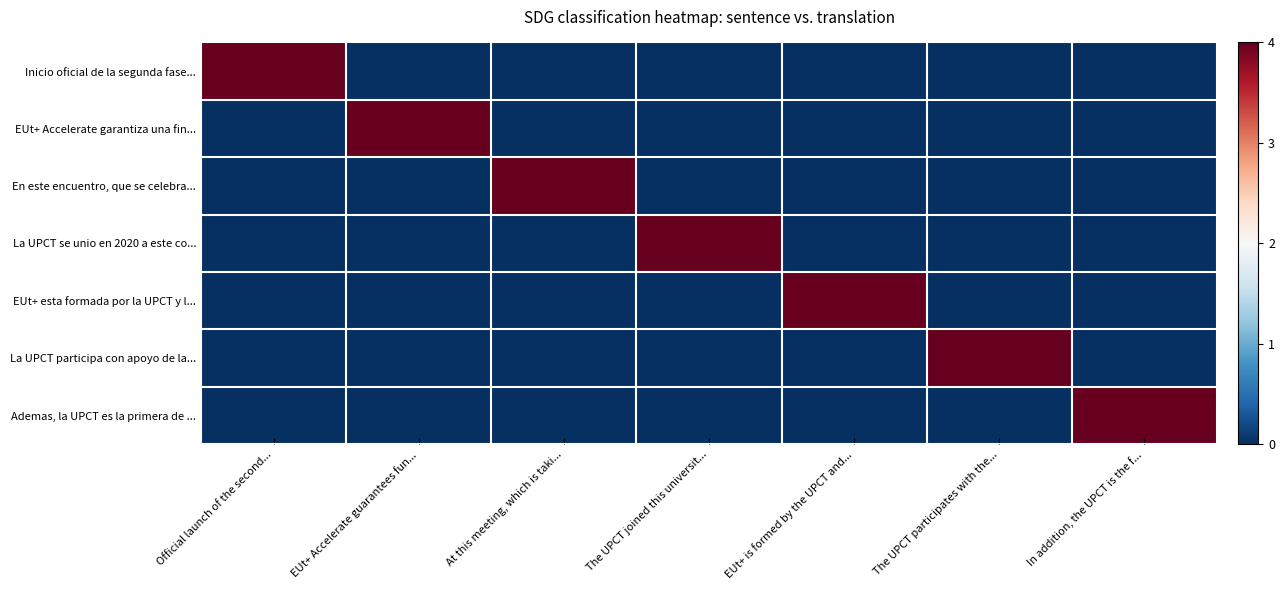

At Official launch of the second..., list the series in order from smallest to largest.

EUt+ Accelerate garantiza una fin..., En este encuentro, que se celebra..., La UPCT se unio en 2020 a este co..., EUt+ esta formada por la UPCT y l..., La UPCT participa con apoyo de la..., Ademas, la UPCT es la primera de ..., Inicio oficial de la segunda fase...